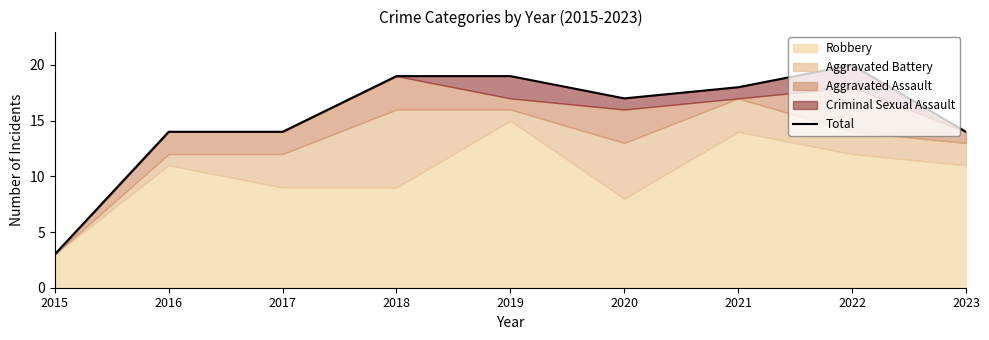

What is the value of the 5th point from the left?

19